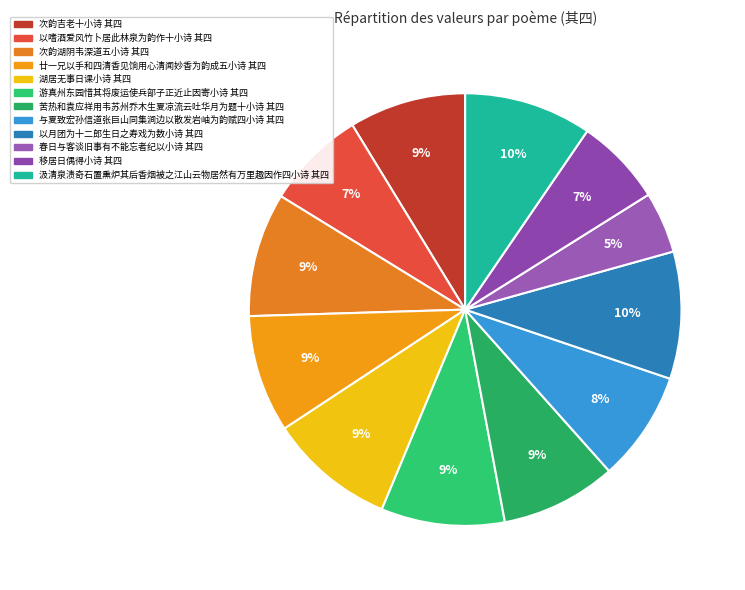

Rank the categories by value from highest to lowest.

汲清泉渍奇石置熏炉其后香烟被之江山云物居然有万里趣因作四小诗 其四, 以月团为十二郎生日之寿戏为数小诗 其四, 湖居无事日课小诗 其四, 次韵湖阴韦深道五小诗 其四, 游真州东园惜其将废运使兵部子正近止因寄小诗 其四, 廿一兄以手和四清香见饷用心清闻妙香为韵成五小诗 其四, 次韵吉老十小诗 其四, 苦热和袁应祥用韦苏州乔木生夏凉流云吐华月为题十小诗 其四, 与夏致宏孙信道张巨山同集涧边以散发岩岫为韵赋四小诗 其四, 以嗜酒爱风竹卜居此林泉为韵作十小诗 其四, 移居日偶得小诗 其四, 春日与客谈旧事有不能忘者纪以小诗 其四